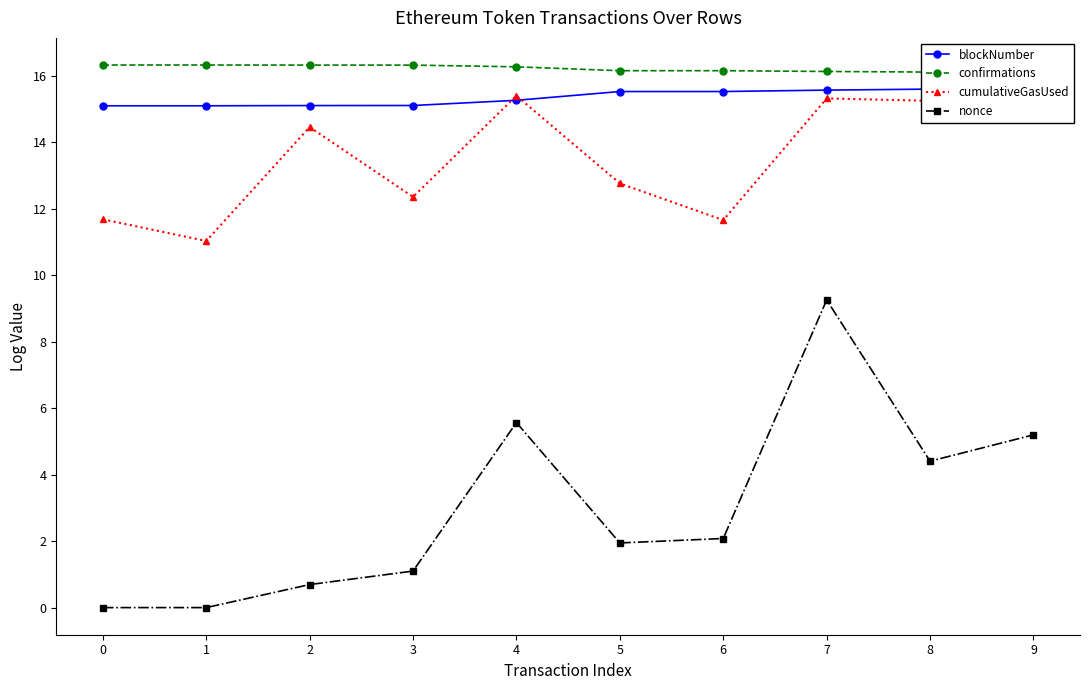

What is the approximate value of nonce at 7?

9.3